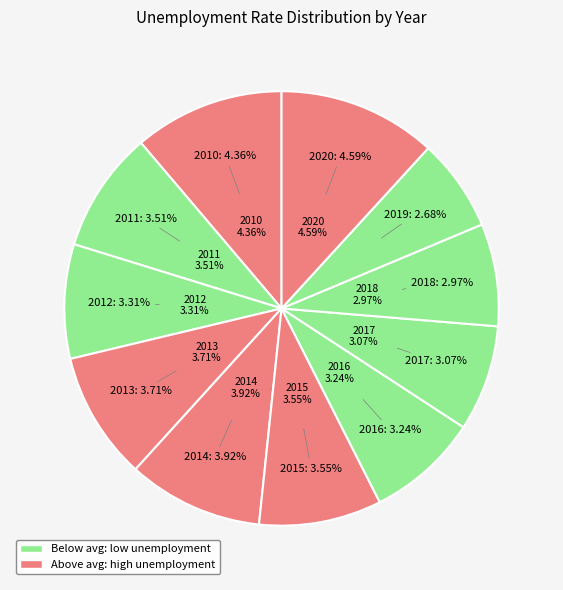

To the nearest percent, what is the average slice percentage?

9%